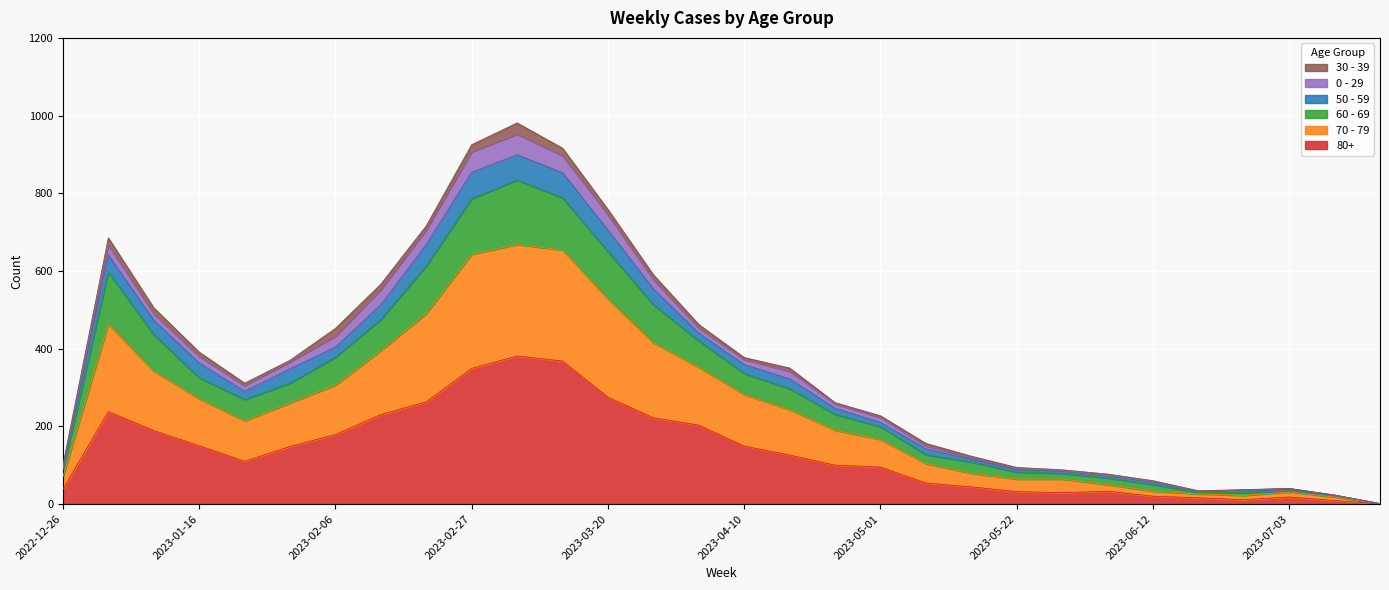

Does the chart display data point markers on the line(s)?

No